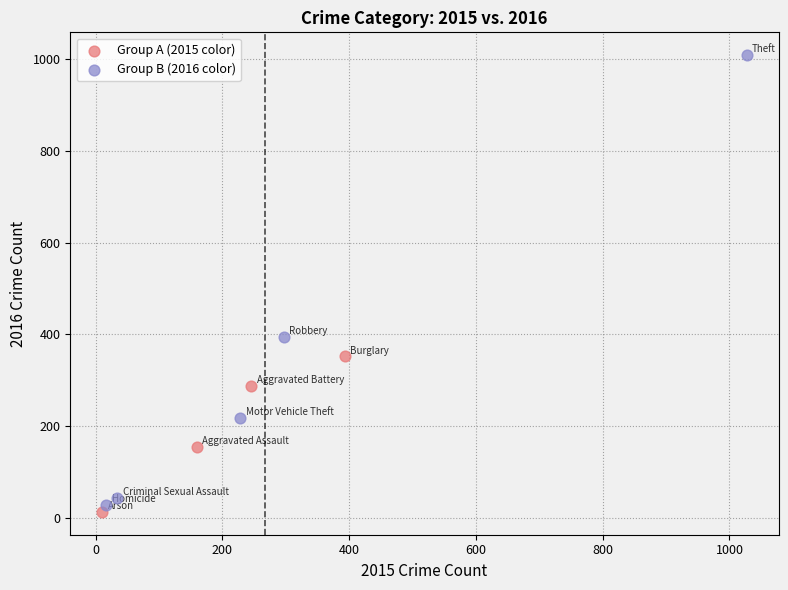

Which series reaches the minimum Y coordinate?

Group A (2015 color)